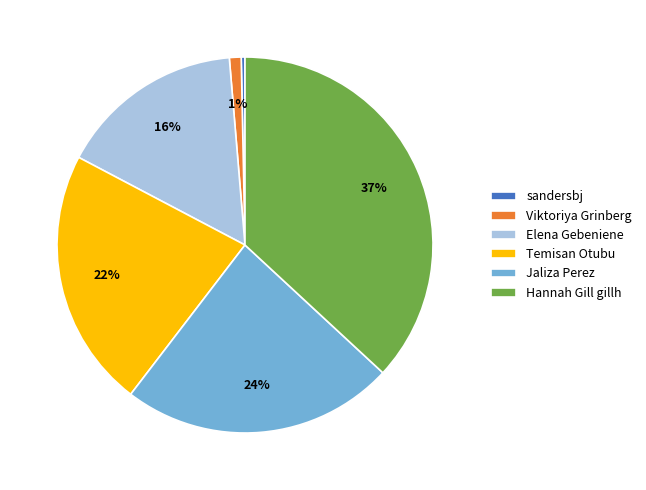

Is it true that Viktoriya Grinberg is 11% of the pie?

False